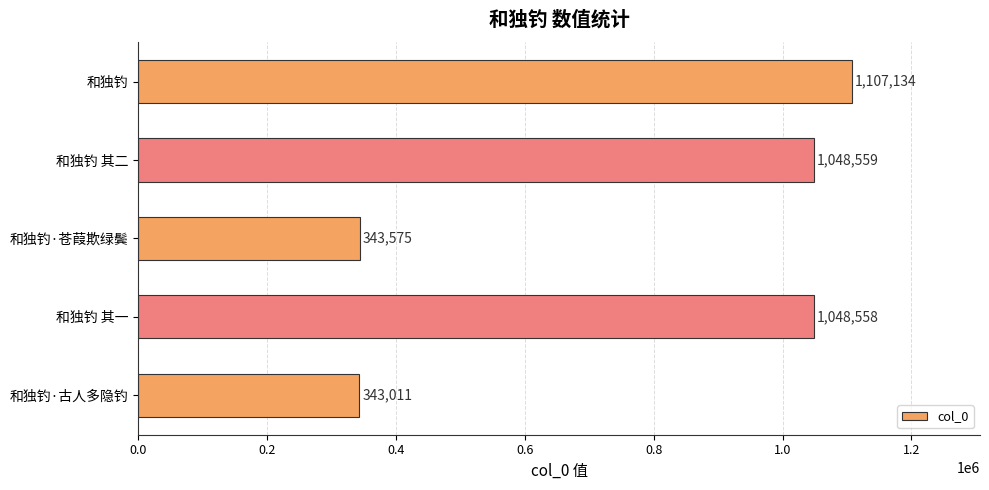

What is the change in value from 和独钓 其二 to 和独钓?

+58575